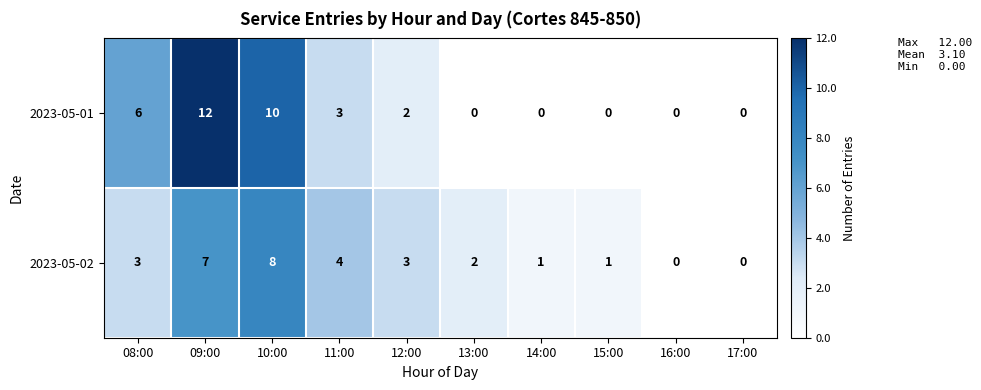

What is the sum of all 2023-05-02 values?

29